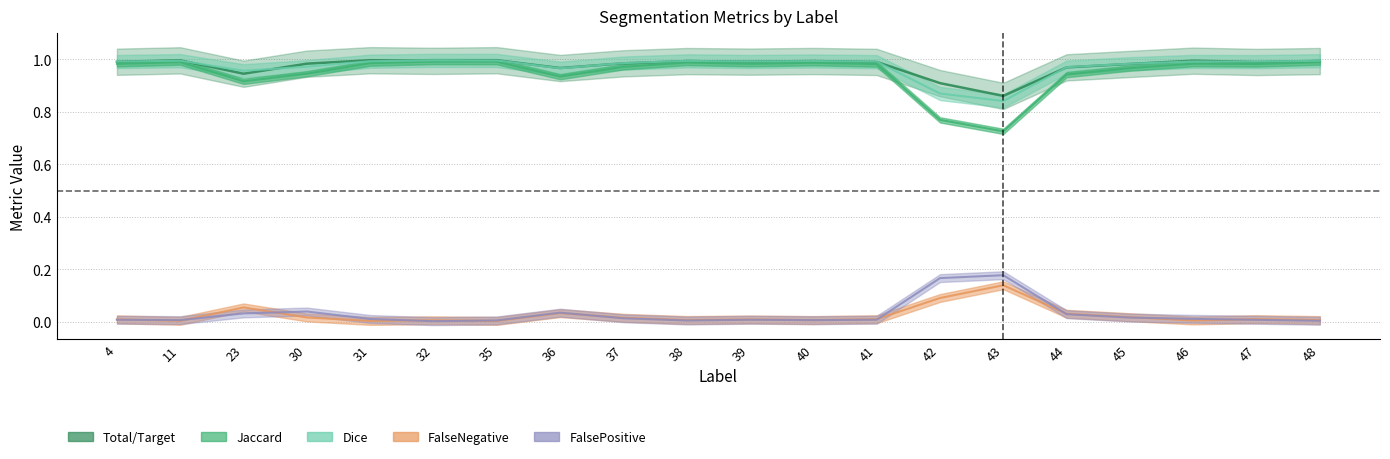

What is the average value of the Jaccard series?

1.0